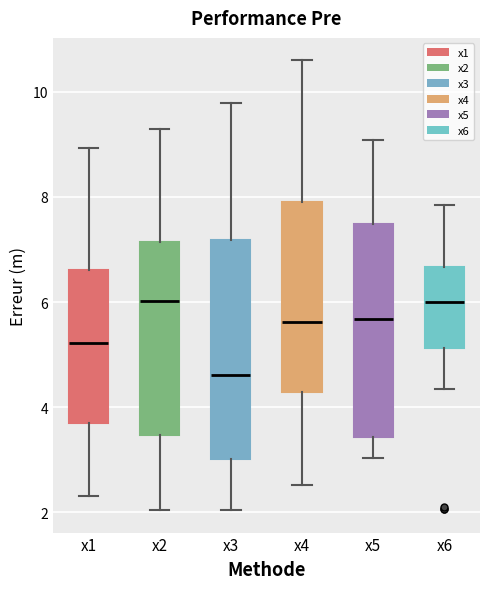

Reading left to right, read every box against the y-axis: the position of its median line, the range the box covers, and the ends of its whiskers. The values are not printed on the chart, so give them approximately, as read against the axis.

x1: median 5.2, box 3.6 to 6.6, whiskers 2.4 to 9.0
x2: median 6.0, box 3.4 to 7.2, whiskers 2.0 to 9.2
x3: median 4.6, box 3.0 to 7.2, whiskers 2.0 to 9.8
x4: median 5.6, box 4.2 to 8.0, whiskers 2.6 to 10.6
x5: median 5.6, box 3.4 to 7.4, whiskers 3.0 to 9.0
x6: median 6.0, box 5.2 to 6.6, whiskers 4.4 to 7.8